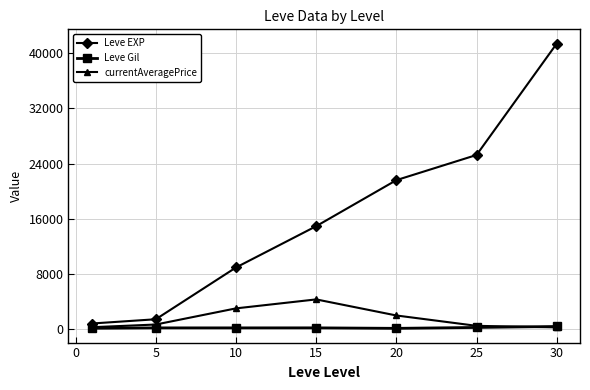

Which series has the largest total across all categories?

Leve EXP